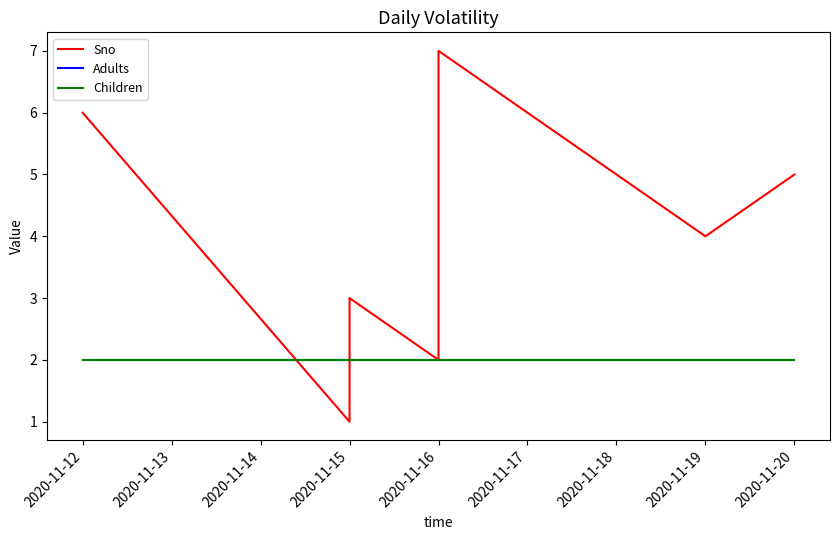

Rank the series at 2020-11-19 from lowest to highest value.

Adults, Children, Sno